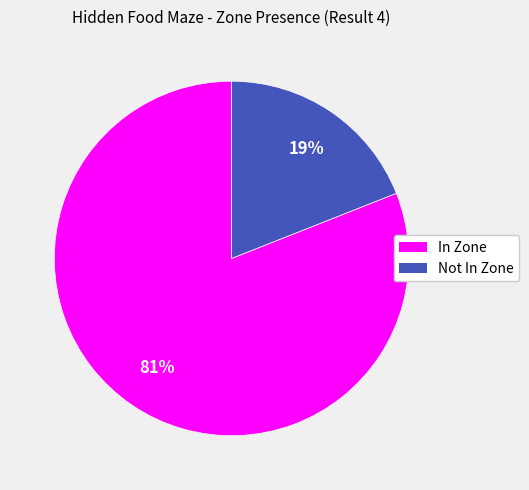

Does any single category account for the majority?

Yes